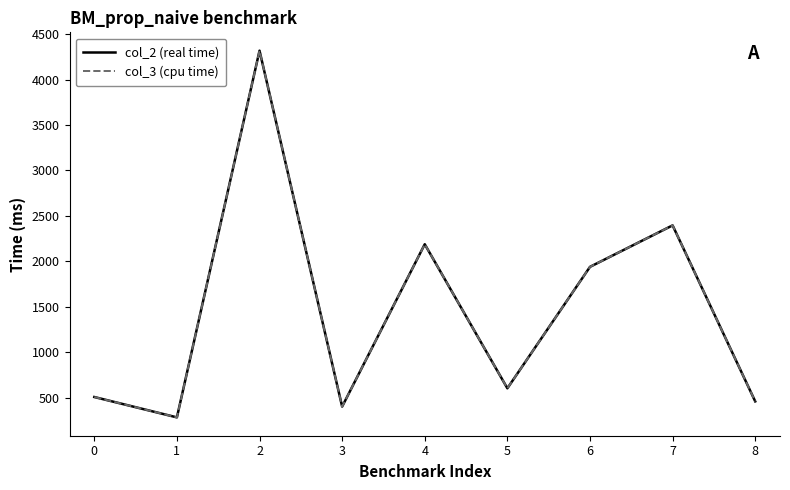

At which label does col_3 (cpu time) first exceed 601?

2